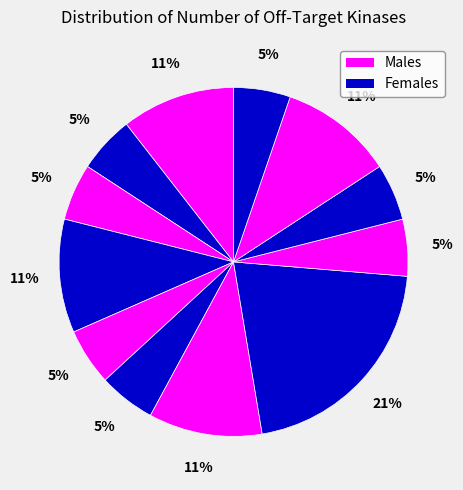

Does any single category account for the majority?

No